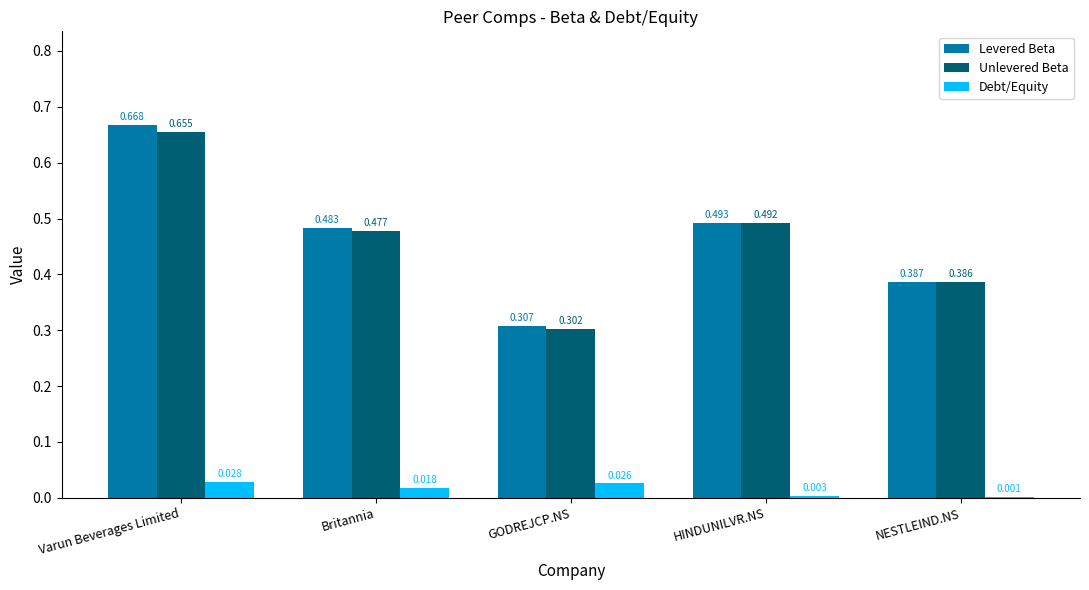

At which label is Debt/Equity closest to 0?

NESTLEIND.NS